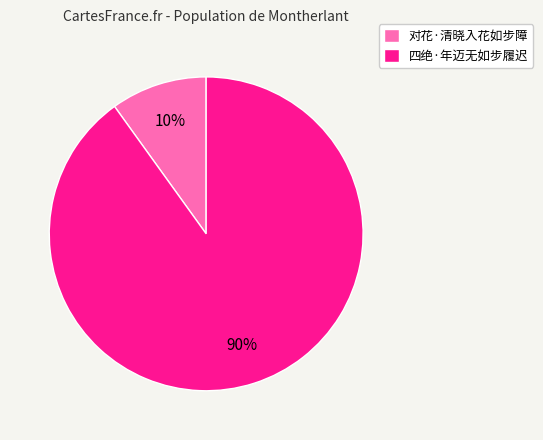

Which category accounts for the majority?

四绝·年迈无如步履迟